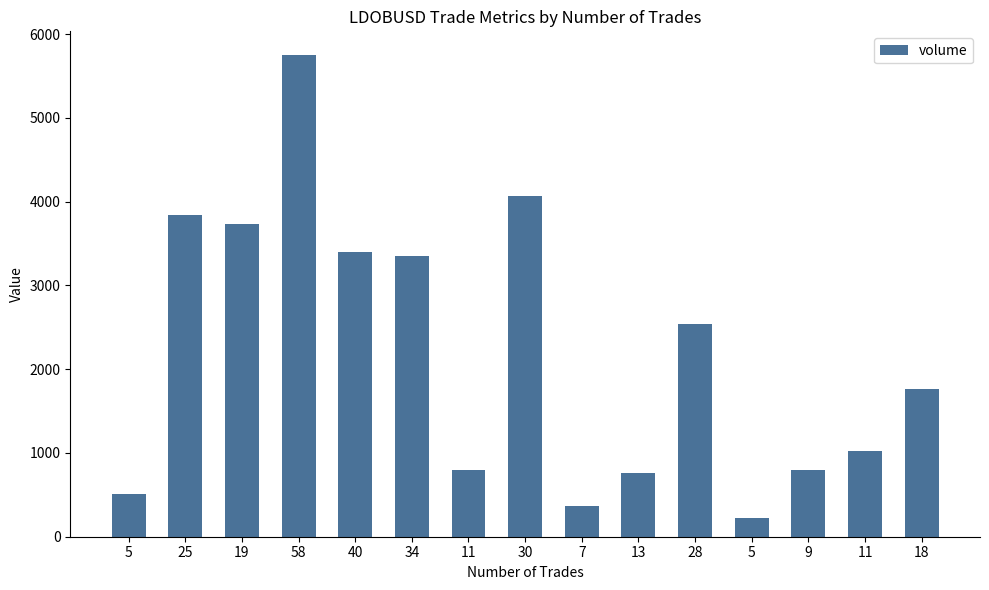

True or false: the data shows 3730.4 at 19.

True